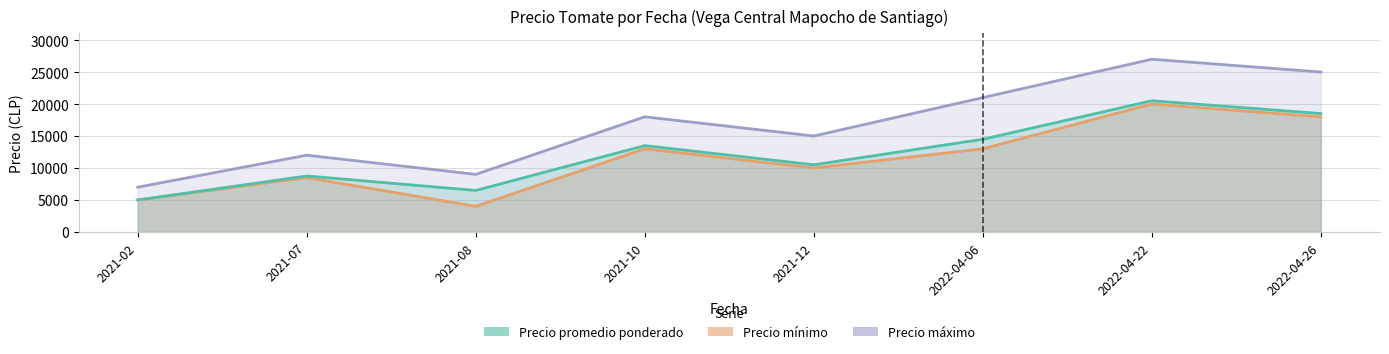

True or false: Precio minimo has more than 2 interior local peaks.

True